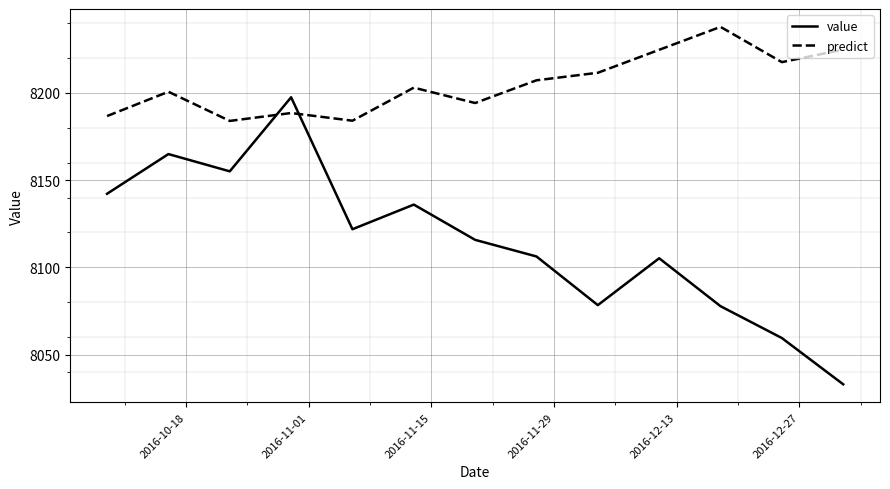

How many lines are shown in the chart?

2